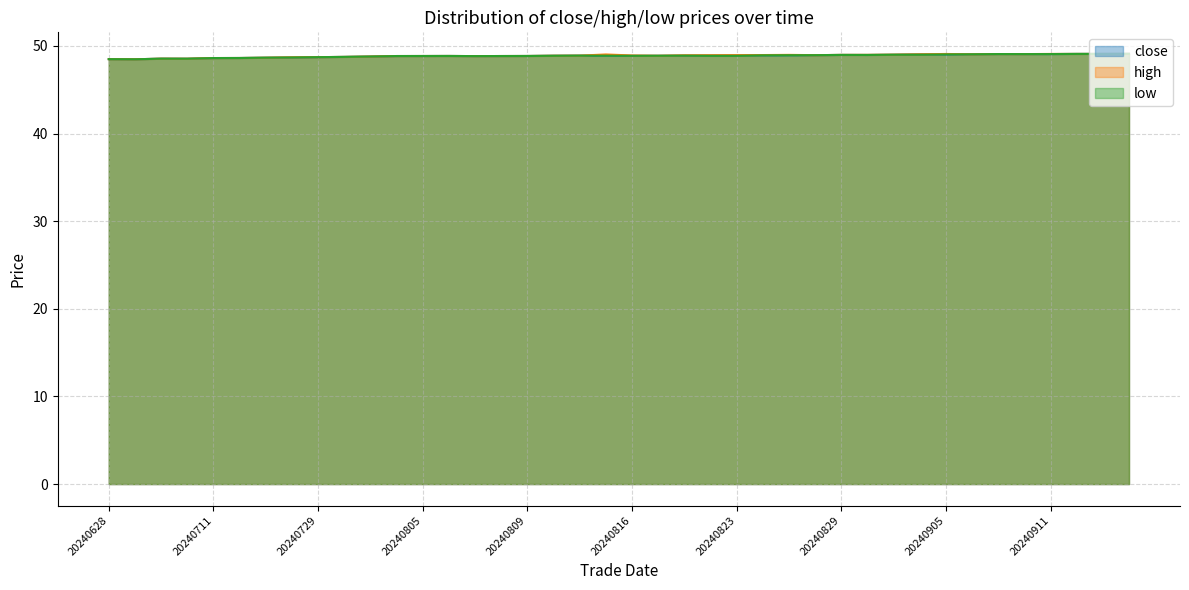

At how many categories does at least one series exceed 48?

40